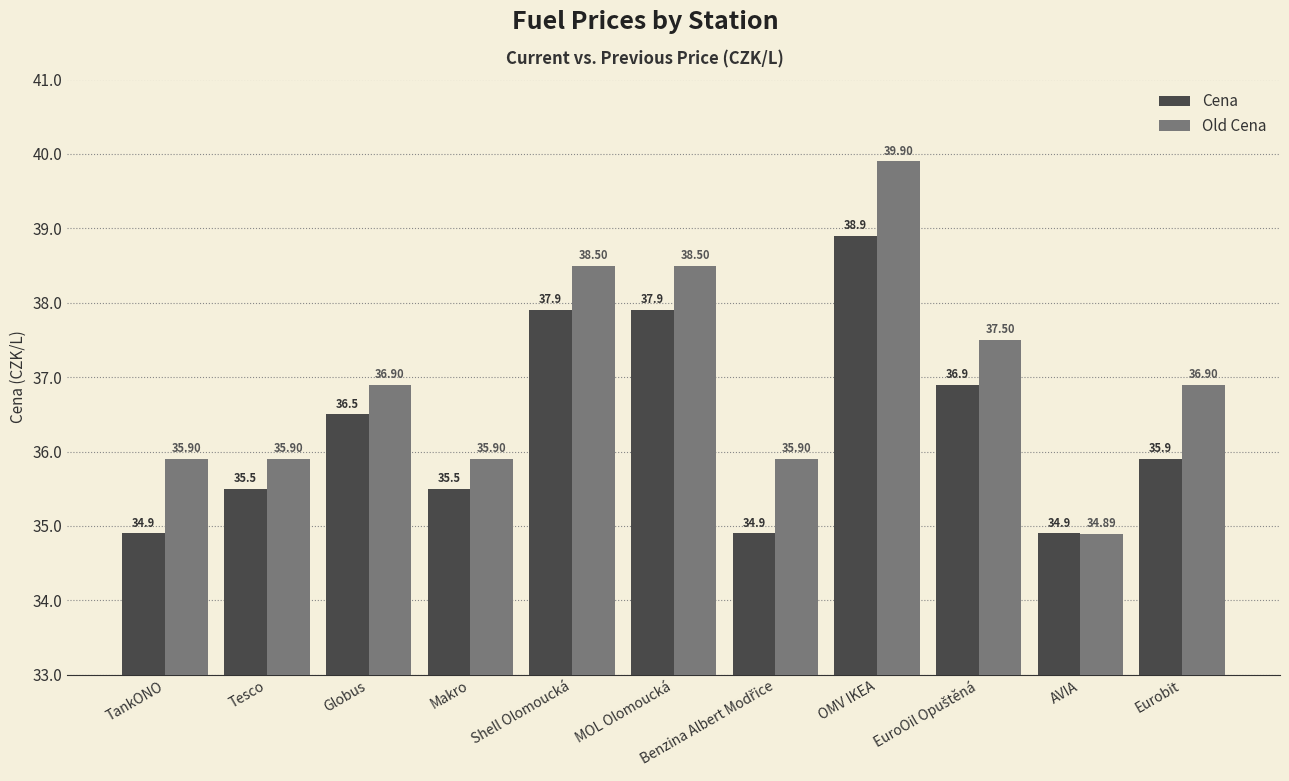

The Old Cena series shows 55.0 at Eurobit. True or false?

False